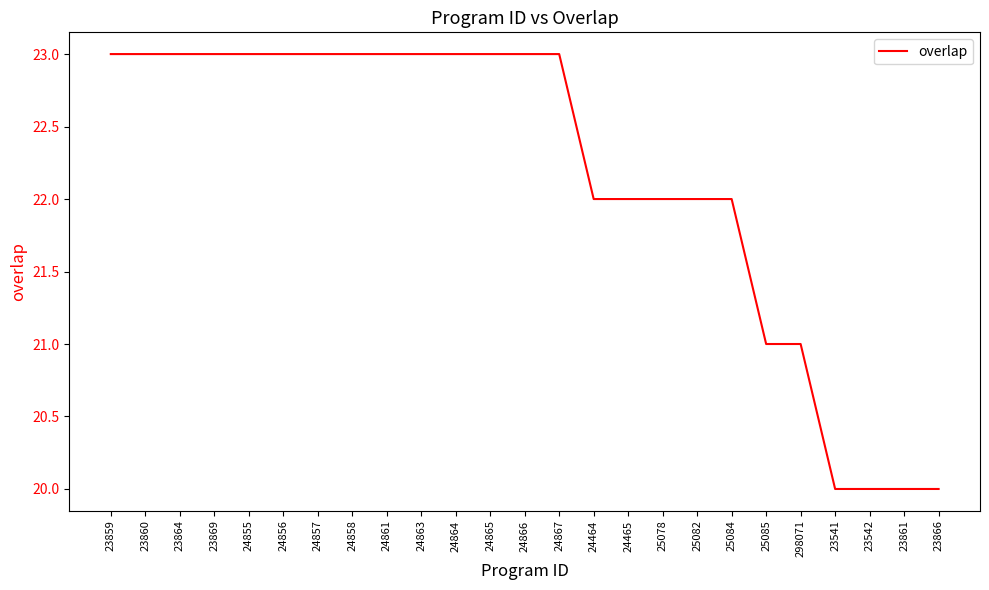

How many values are between 22 and 23?

19